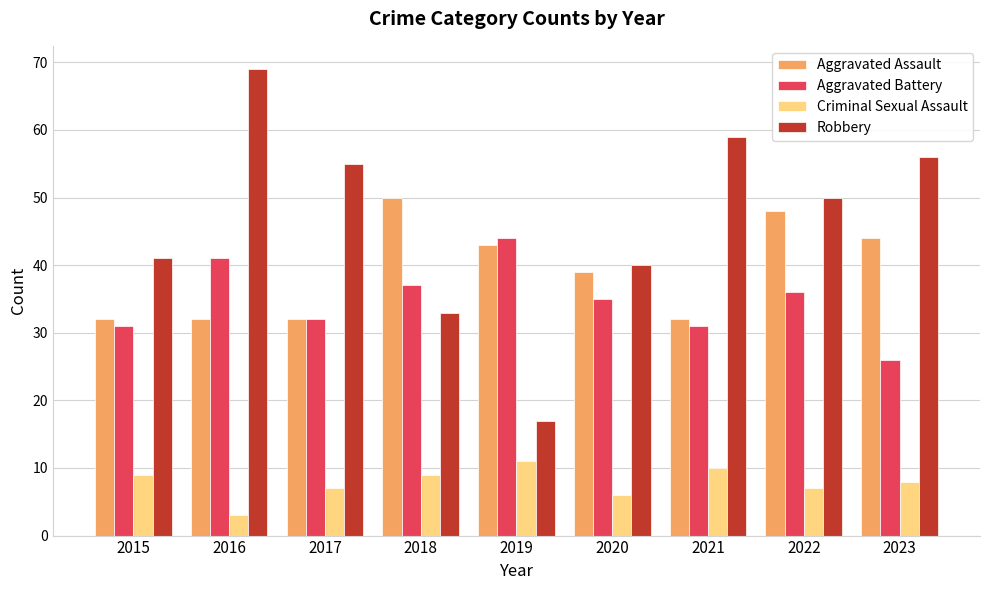

Does the chart contain stacked bars?

No